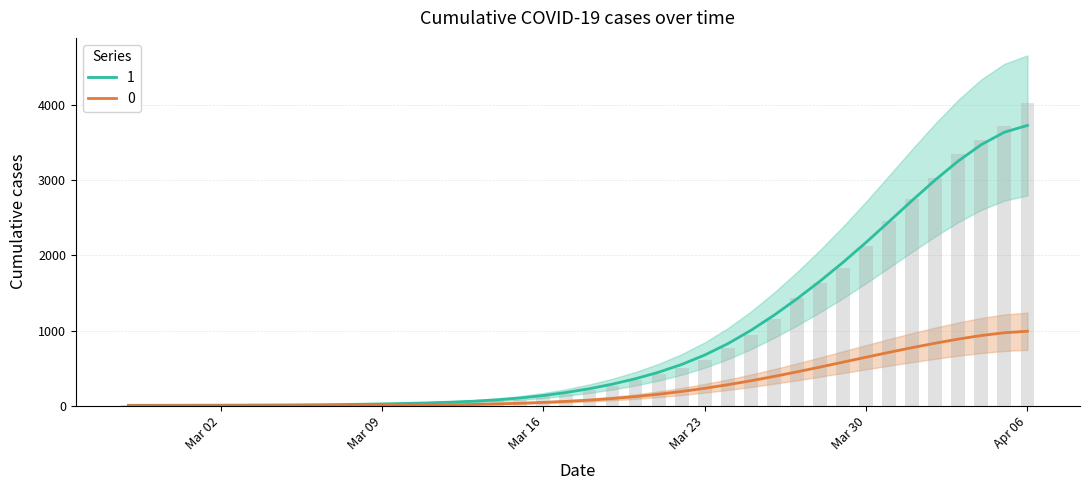

Which series has the largest range (max minus min)?

1